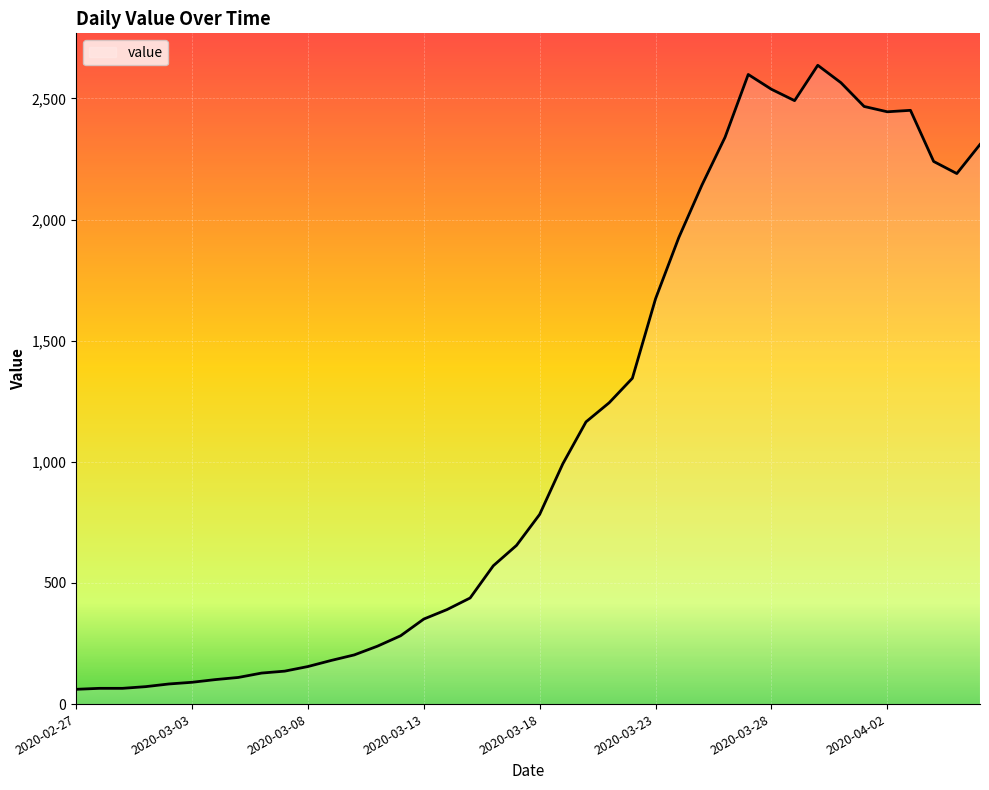

What is the maximum value shown in the chart?

2637